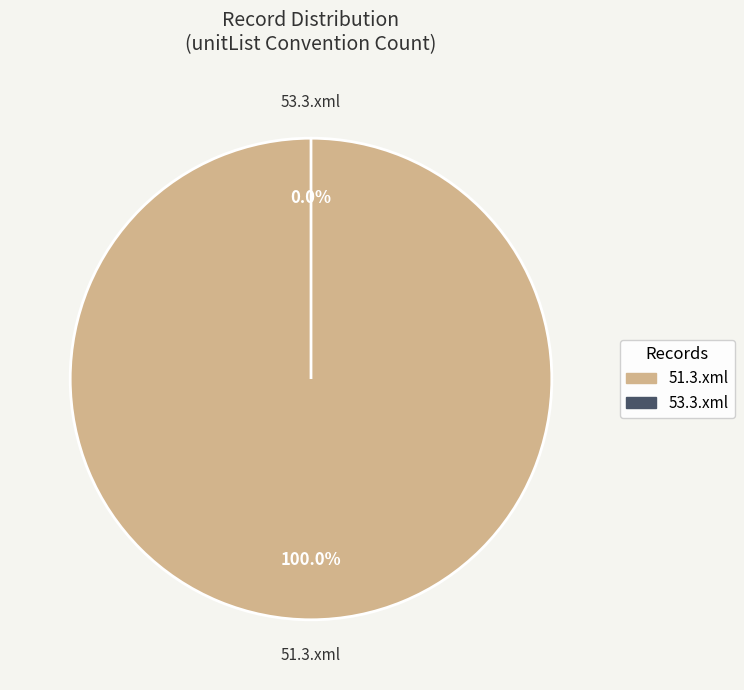

Is it true that 51.3.xml is 100% of the pie?

True